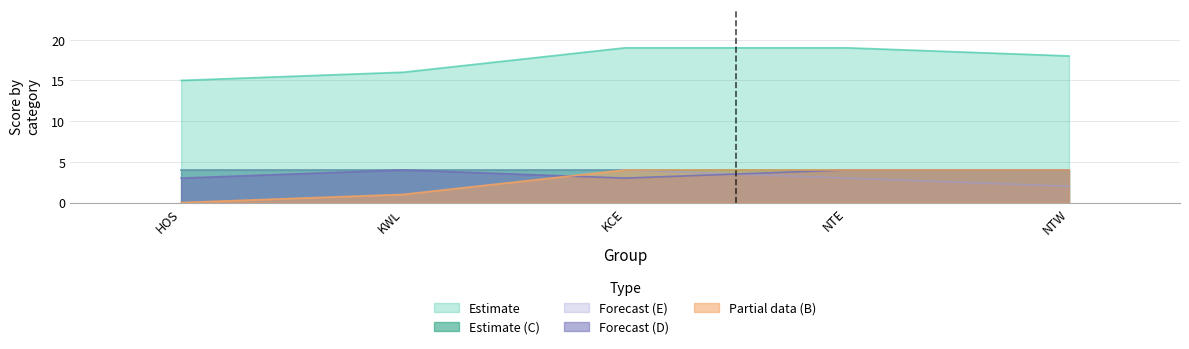

What is the difference between the highest and lowest values at NTE?

16